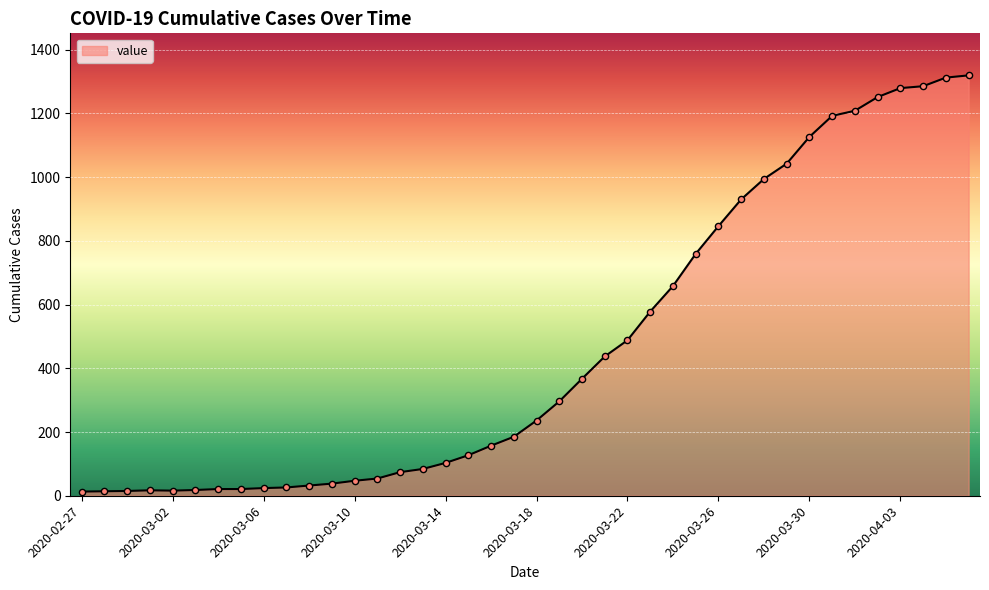

What is the maximum value shown in the chart?

1319